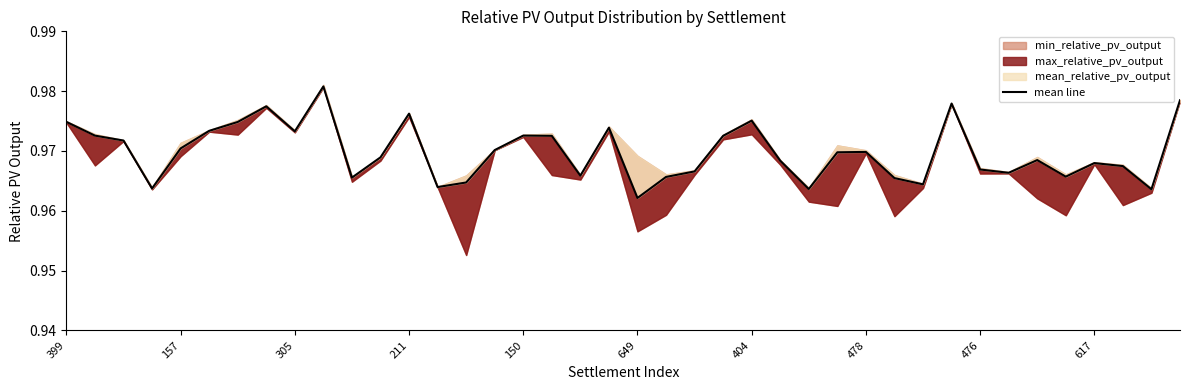

What is the label of the 12th point from the left?

11